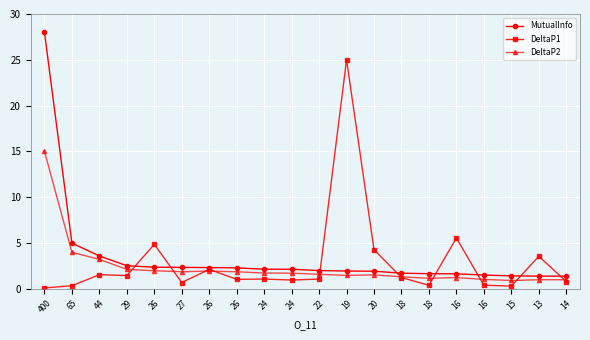

The value of DeltaP1 at 27 is 0.7. True or false?

True